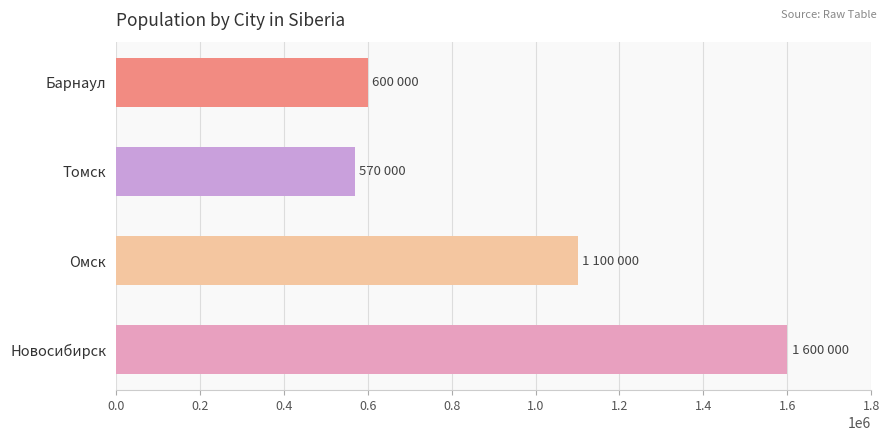

What is the sum of all values?

3870000